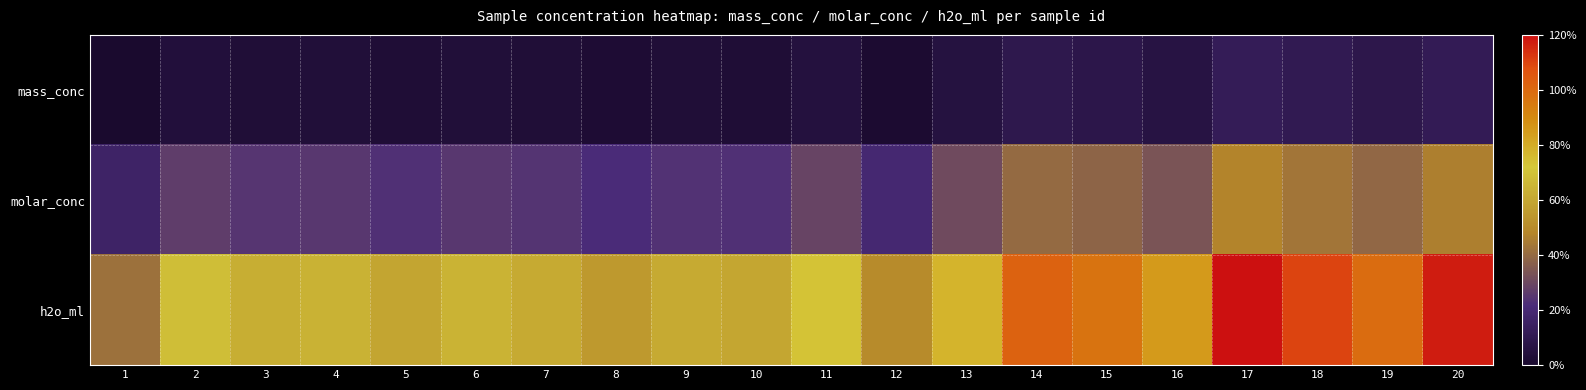

Reading left to right, extract all data points from this chart.

mass_conc: 1=7.3	2=10.3	3=9.6	4=9.8	5=9.3	6=9.8	7=9.5	8=8.8	9=9.4	10=9.3	11=10.8	12=8.2	13=11.3	14=14.0	15=13.4	16=12.1	17=16.0	18=14.9	19=13.7	20=15.7
molar_conc: 1=19.2	2=26.9	3=25.1	4=25.4	5=24.1	6=25.6	7=24.7	8=22.9	9=24.6	10=24.2	11=28.2	12=21.4	13=29.5	14=36.5	15=34.9	16=31.6	17=41.7	18=38.9	19=35.7	20=40.9
h2o_ml: 1=37.9	2=57.1	3=52.6	4=53.6	5=50.4	6=54.1	7=51.7	8=47.2	9=51.6	10=50.6	11=60.4	12=43.4	13=63.7	14=81.3	15=77.4	16=68.9	17=94.3	18=87.1	19=79.3	20=92.4